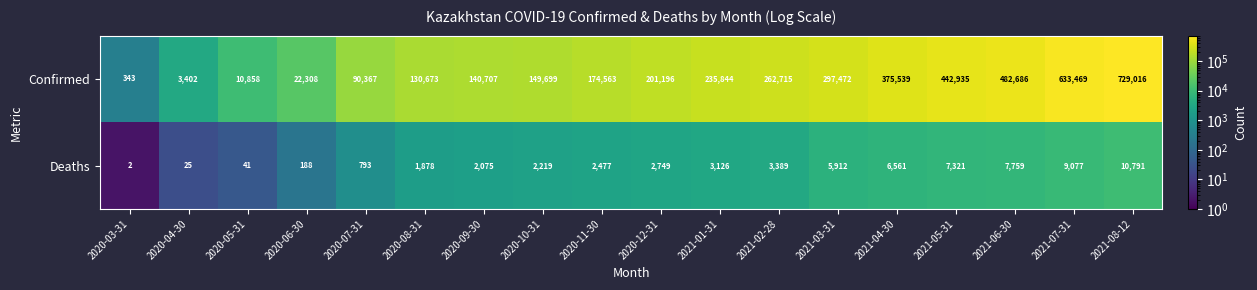

Which series has the largest total across all categories?

Confirmed